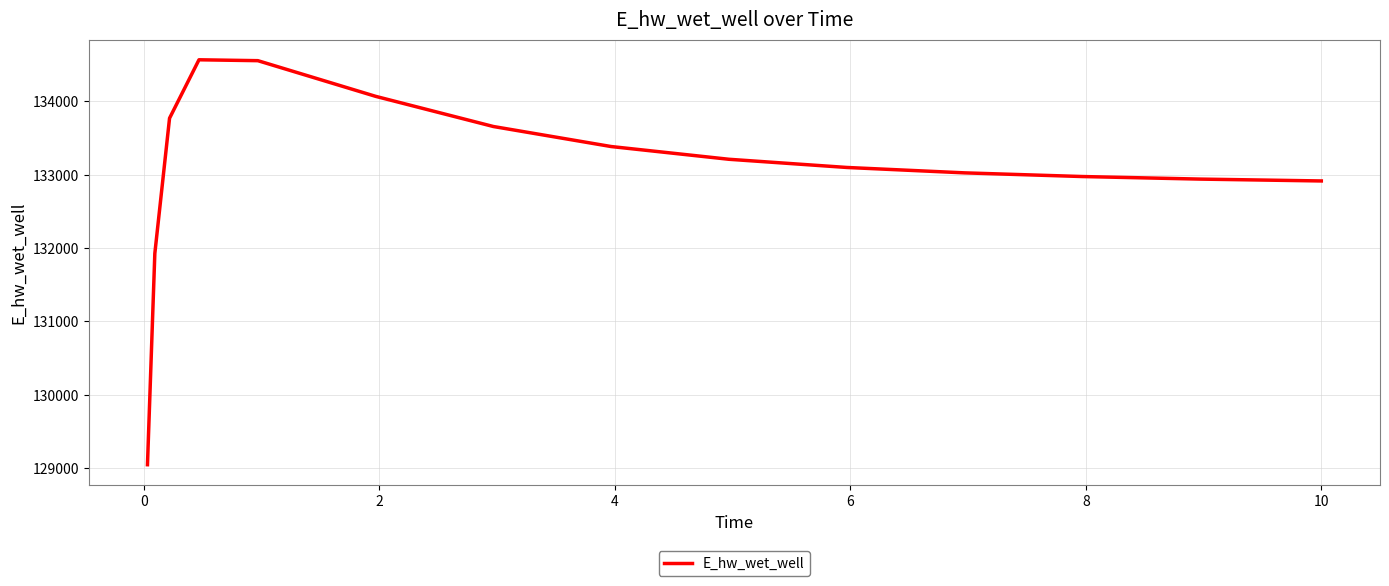

What is the greatest value displayed?

134565.9